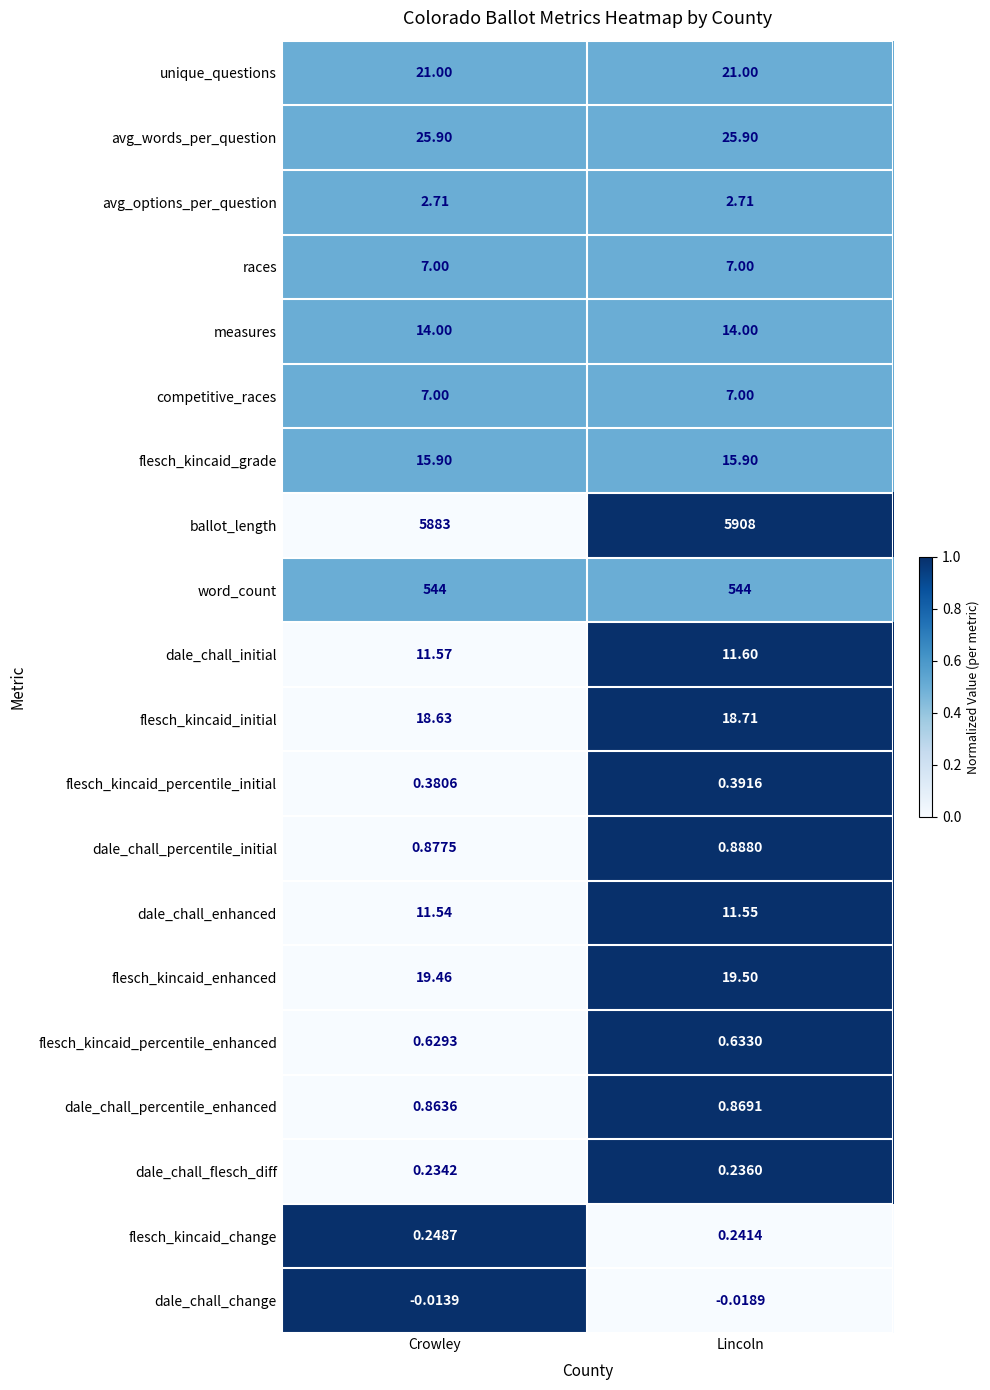

Which series has the largest range (max minus min)?

ballot_length